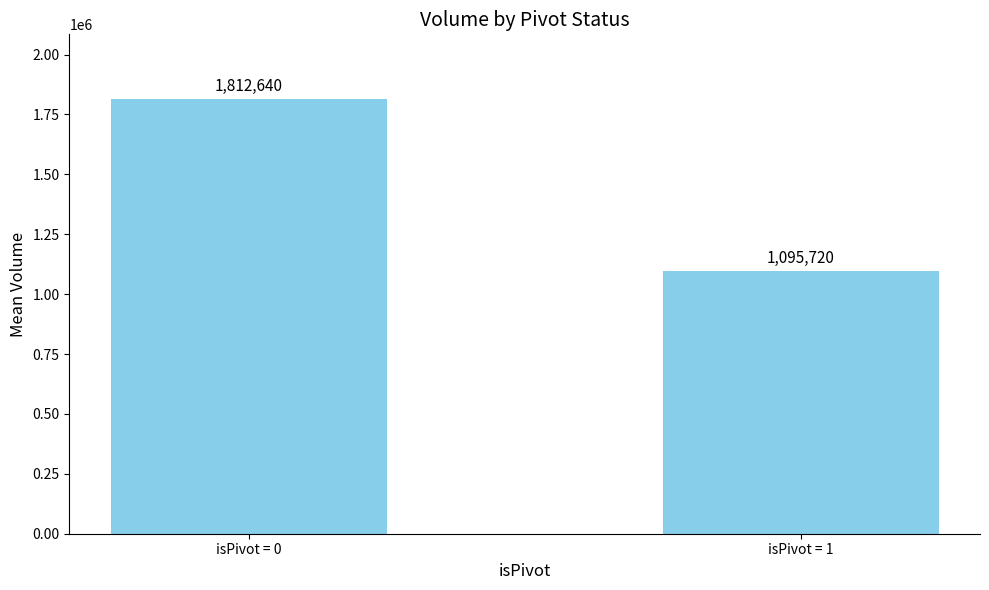

What is the value of the 1st bar from the left?

1812640